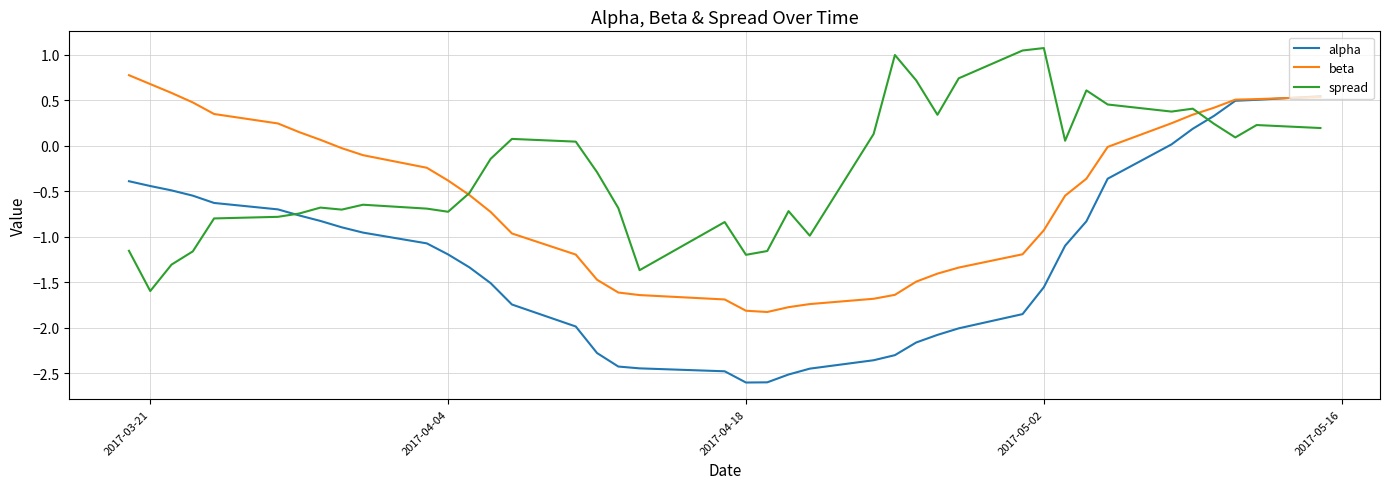

Which series has the largest total across all categories?

spread